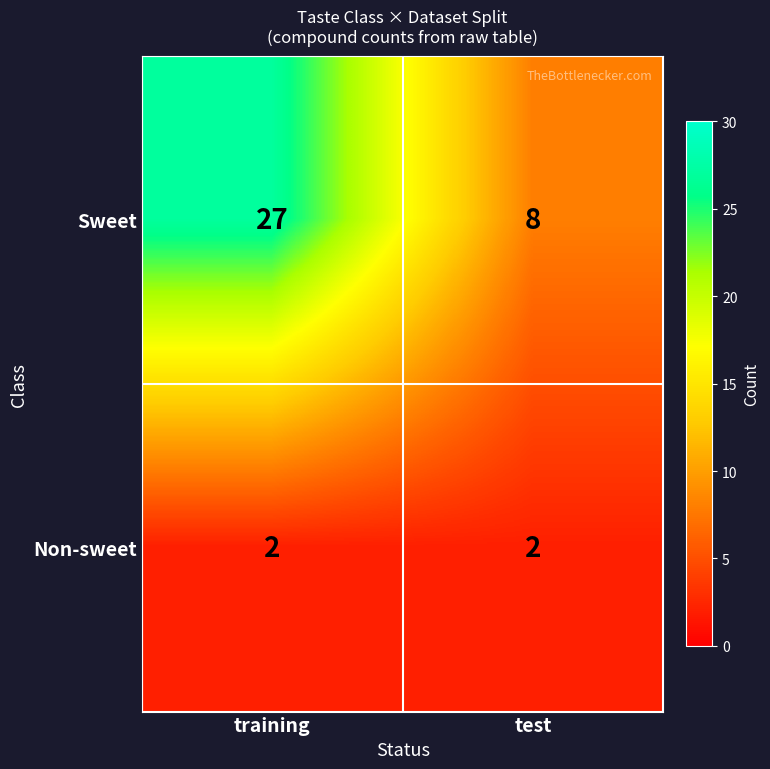

What is the difference between the highest and lowest values at test?

6